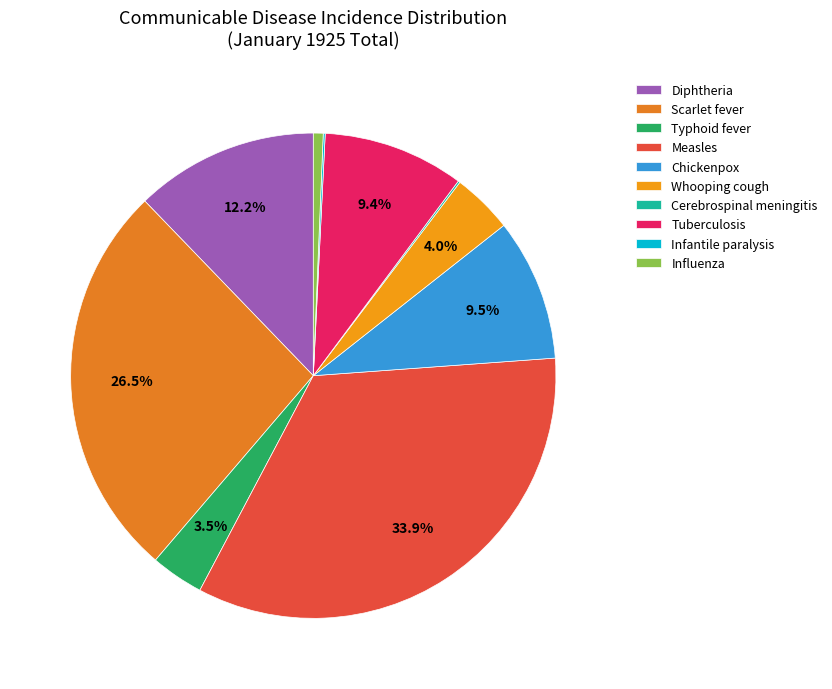

Between Infantile paralysis and Tuberculosis, which is larger?

Tuberculosis